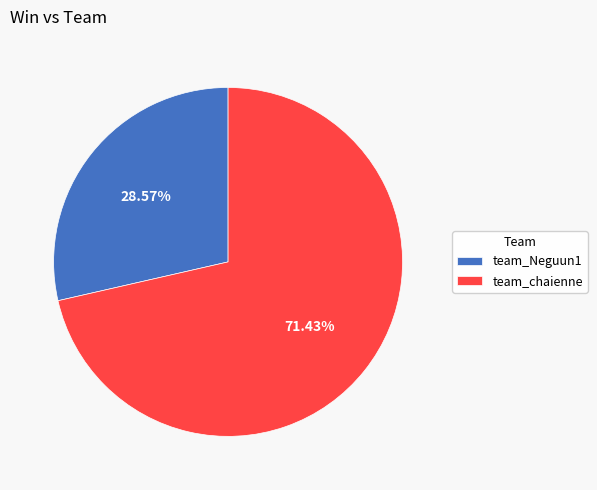

Rank the categories by value from highest to lowest.

team_chaienne, team_Neguun1